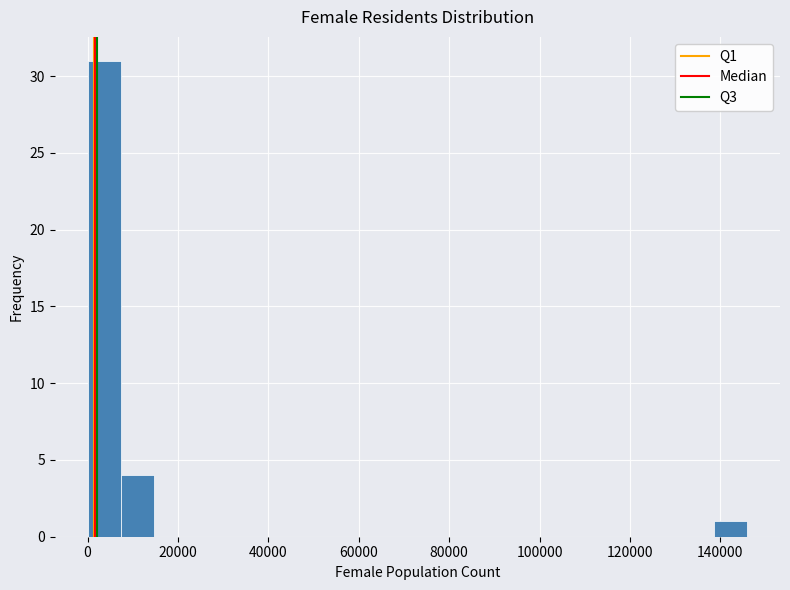

Read against the x-axis, roughly where is the centre of the tallest bar?

4000